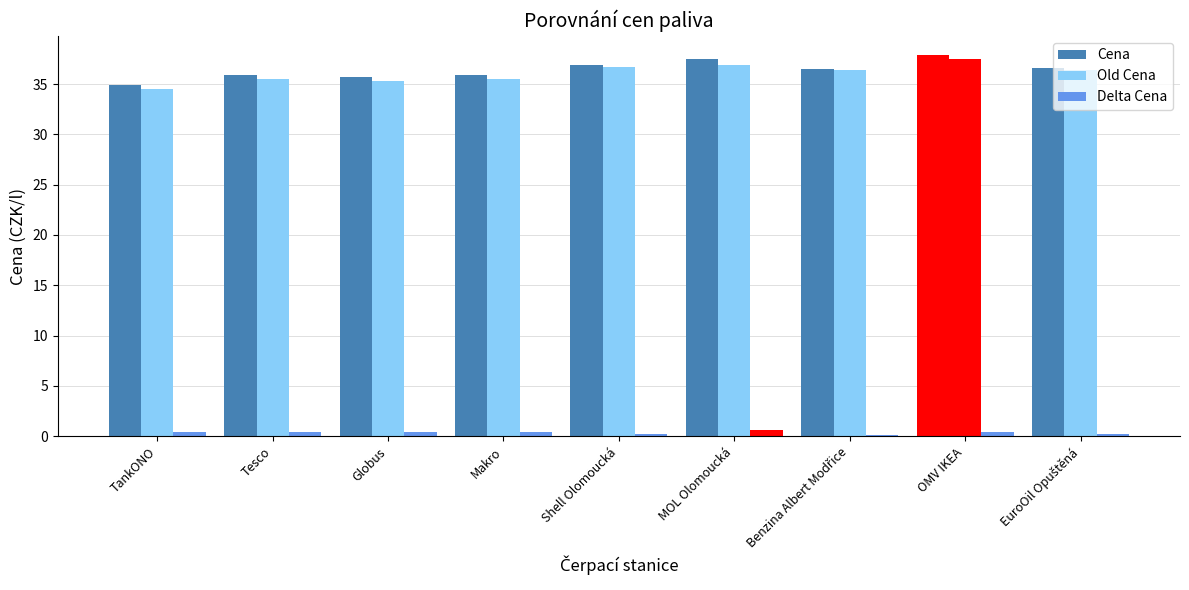

Reading right to left, transcribe all the data shown in this chart.

Cena: EuroOil Opuštěná=36.6	OMV IKEA=37.9	Benzina Albert Modřice=36.5	MOL Olomoucká=37.5	Shell Olomoucká=36.9	Makro=35.9	Globus=35.7	Tesco=35.9	TankONO=34.9
Old Cena: EuroOil Opuštěná=36.4	OMV IKEA=37.5	Benzina Albert Modřice=36.4	MOL Olomoucká=36.9	Shell Olomoucká=36.7	Makro=35.5	Globus=35.3	Tesco=35.5	TankONO=34.5
Delta Cena: EuroOil Opuštěná=0.2	OMV IKEA=0.4	Benzina Albert Modřice=0.1	MOL Olomoucká=0.6	Shell Olomoucká=0.2	Makro=0.4	Globus=0.4	Tesco=0.4	TankONO=0.4